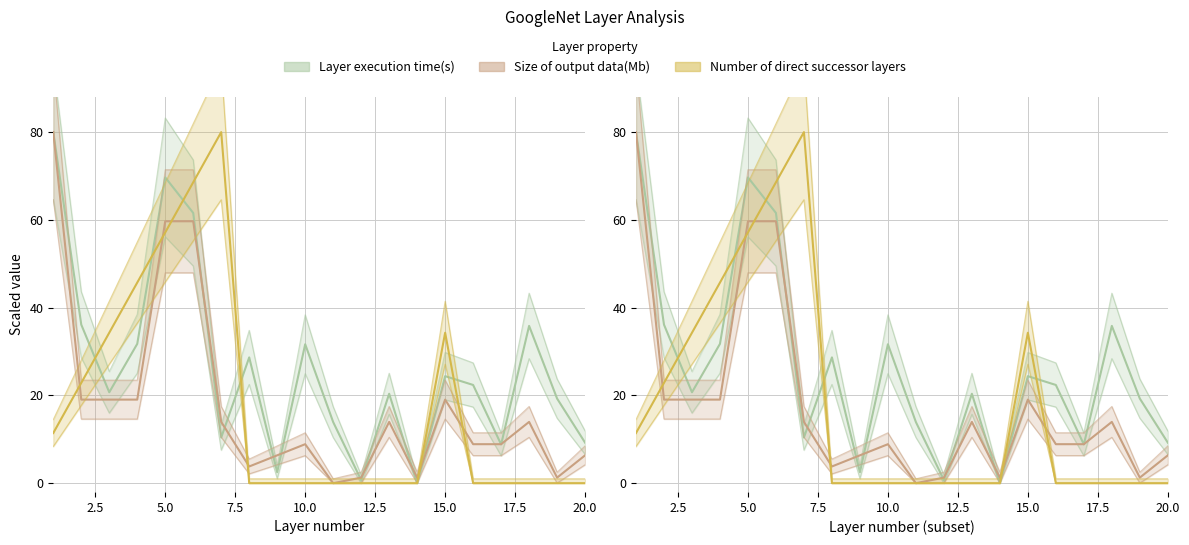

Reading left to right, extract all data points from this chart.

Layer execution time(s): 80.0	36.1	20.7	31.8	69.7	61.6	10.4	28.7	2.5	31.7	13.9	0.7	20.4	0.0	24.4	22.4	8.8	35.8	19.3	9.2
Size of output data(Mb): 80.0	19.0	19.0	19.0	59.7	59.7	14.0	3.8	6.3	8.9	0.0	1.3	14.0	1.3	19.0	8.9	8.9	14.0	1.3	6.3
Number of direct successor layers: 11.4	22.9	34.3	45.7	57.1	68.6	80.0	0.0	0.0	0.0	0.0	0.0	0.0	0.0	34.3	0.0	0.0	0.0	0.0	0.0